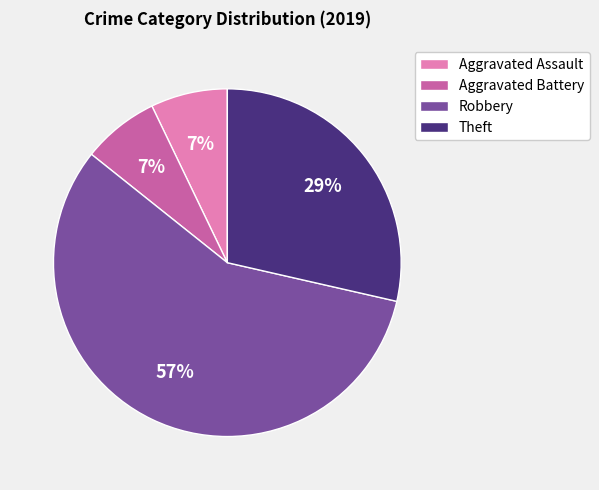

Is it true that Aggravated Assault is 19% of the pie?

False